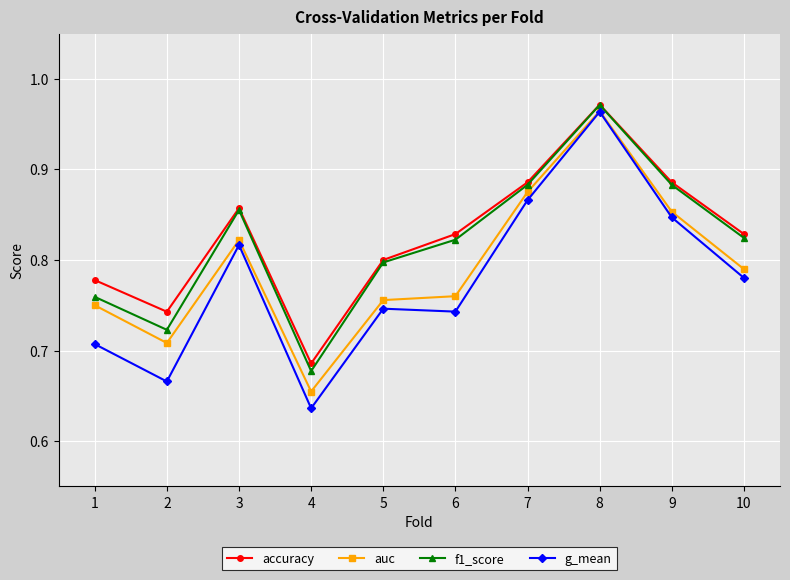

How many data points does each series have?

10